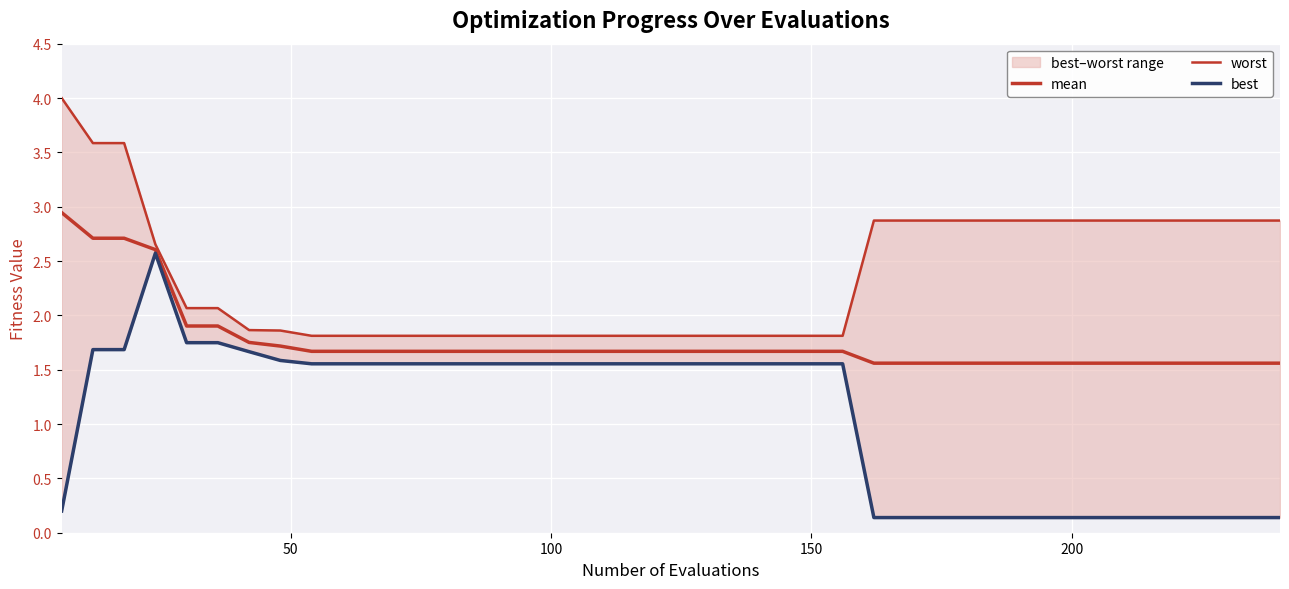

Which series has the largest total across all categories?

worst